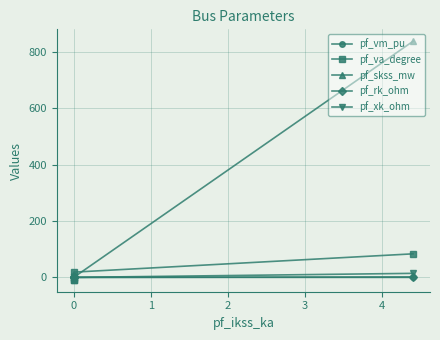

The pf_vm_pu series shows 0.2 at 0. True or false?

True